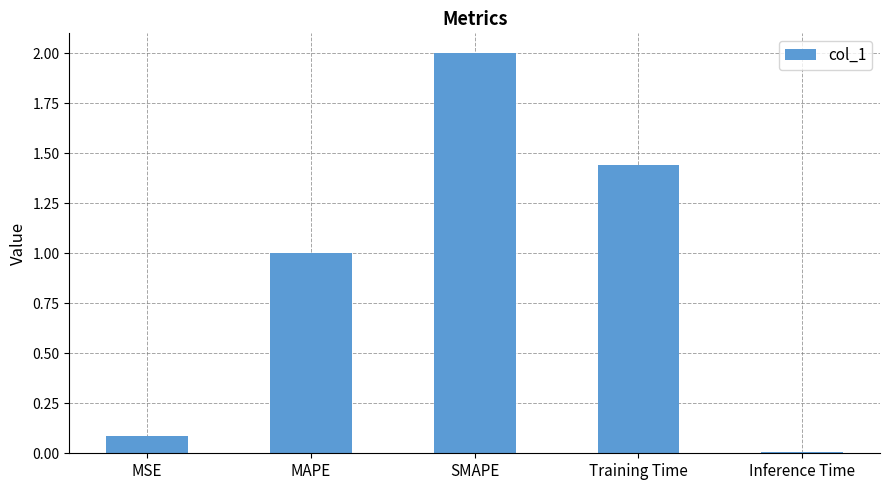

List the labels in order of value, smallest first.

Inference Time, MSE, MAPE, Training Time, SMAPE